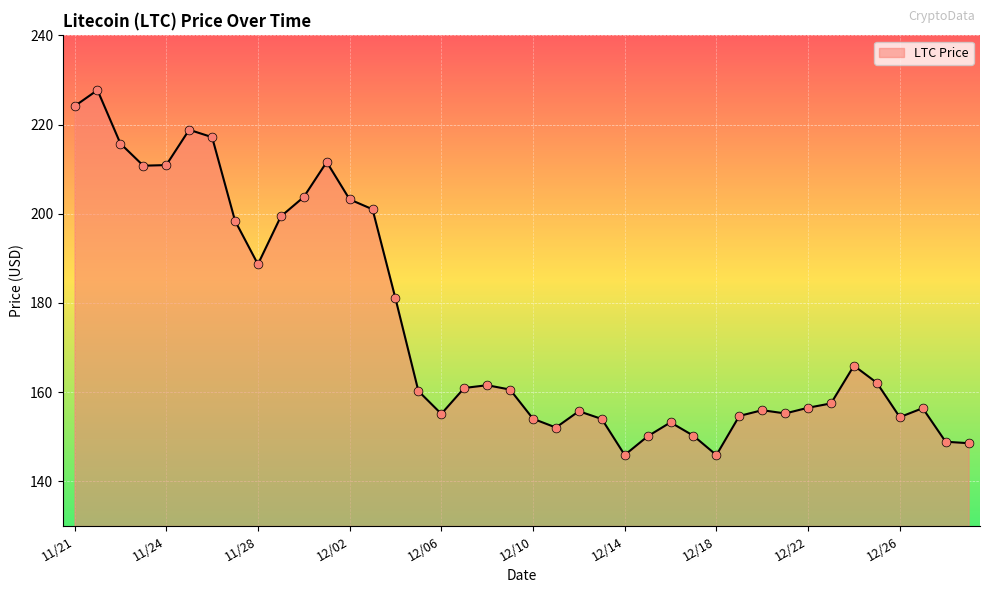

What is the difference between the maximum and minimum values?

81.8